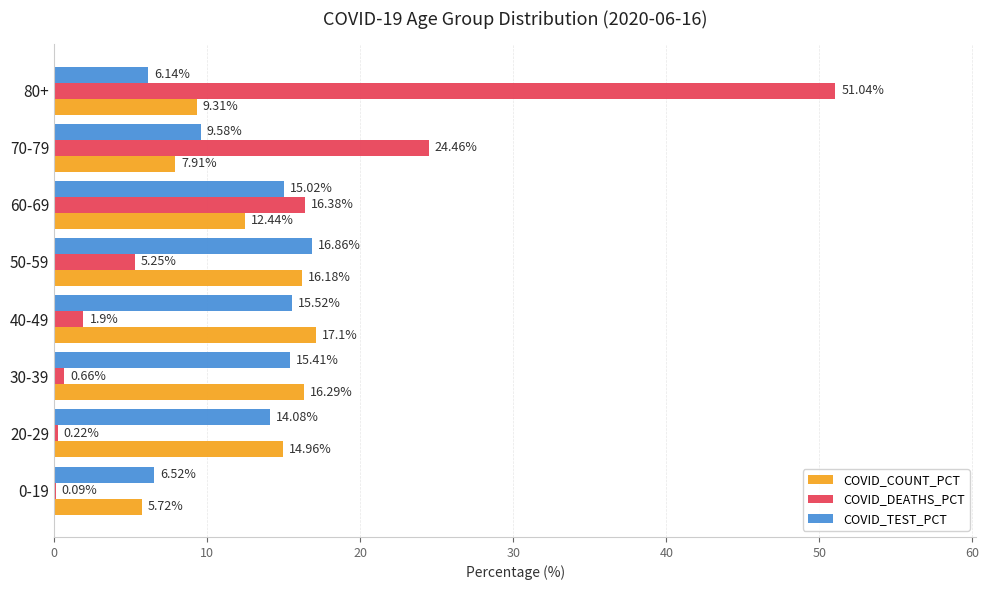

At which category is the sum across all series the highest?

80+